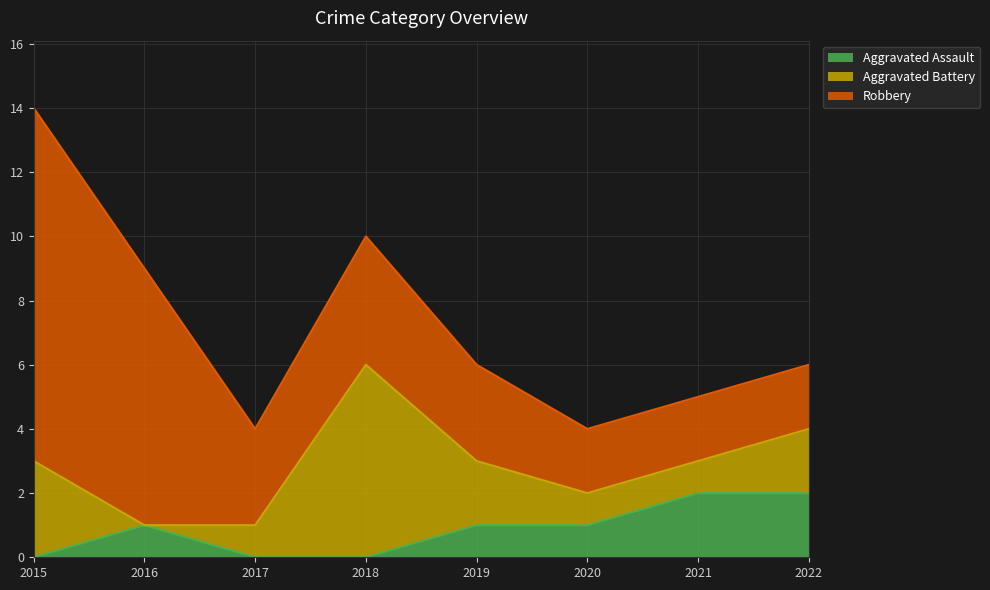

What is the sum of the Robbery values at 2018 and 2015?

15